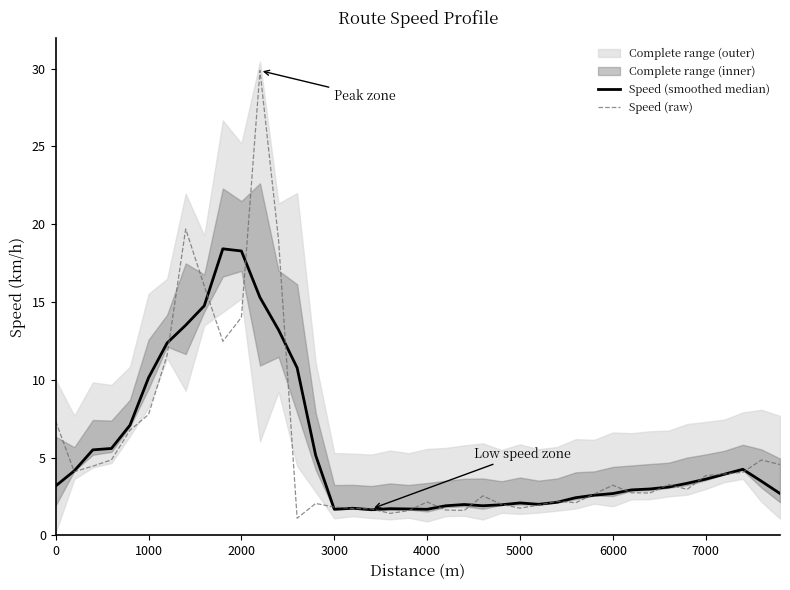

How many intersections are there between Speed (raw) and Speed (smoothed median)?

22